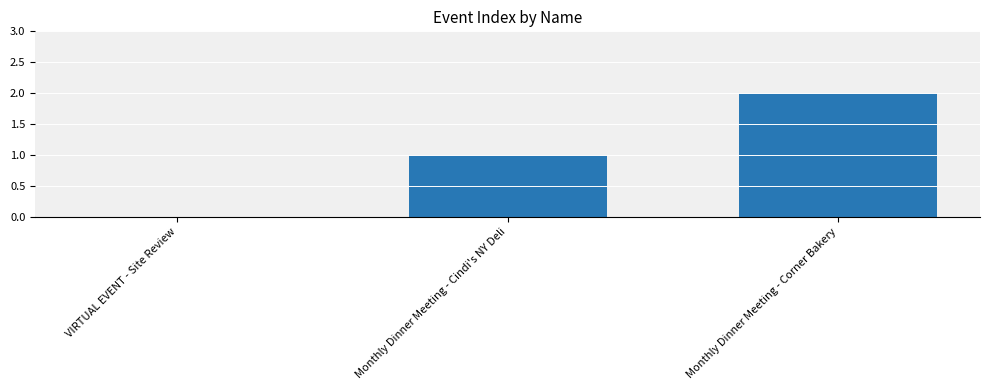

Reading left to right, transcribe all the data shown in this chart.

0	1	2